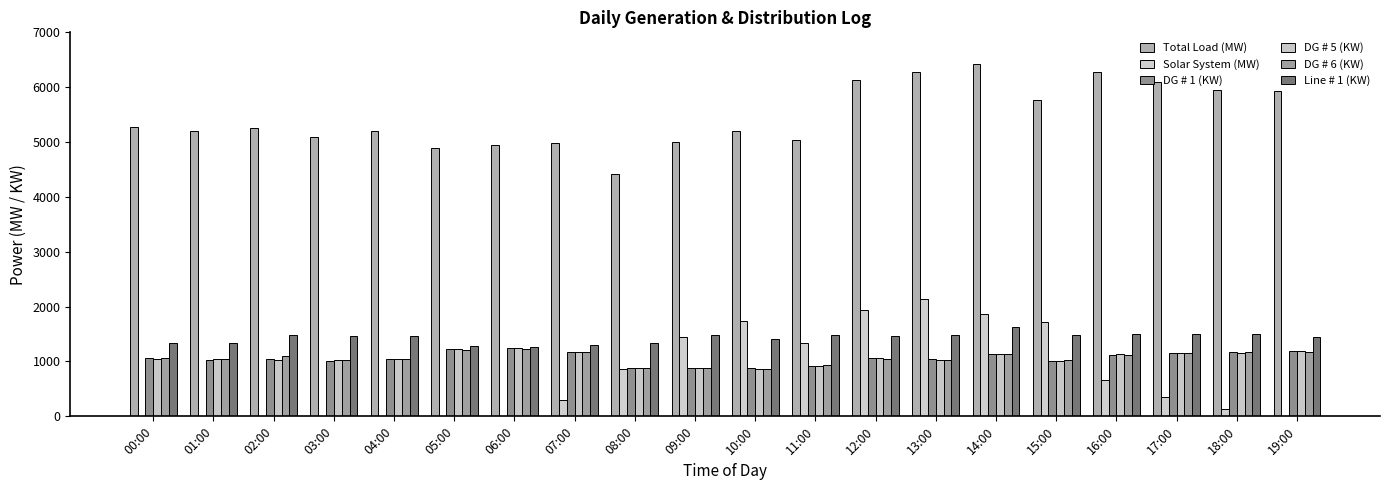

Are the bars grouped side by side (vs. stacked)?

Yes